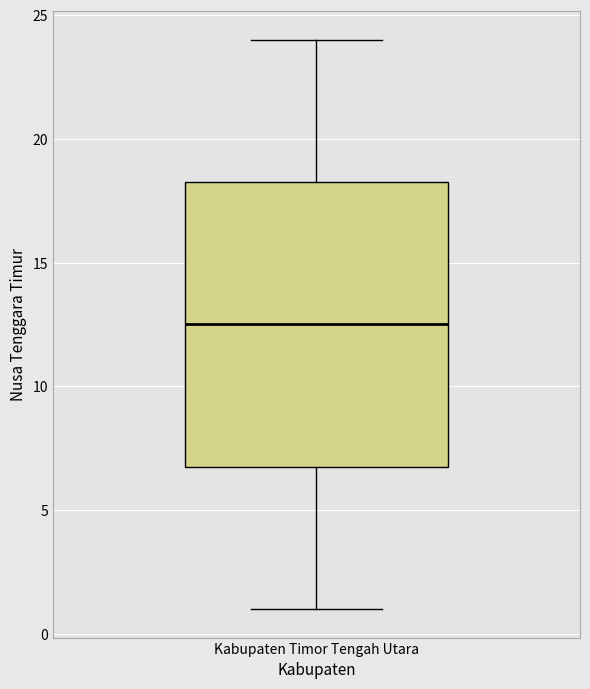

Transcribe this box plot: give where the median line is, the range the box spans, and where the two whiskers end, as read against the y-axis. The values are not printed on the chart, so give them approximately, as read against the axis.

median 12.5, box 7.0 to 18.5, whiskers 1.0 to 24.0